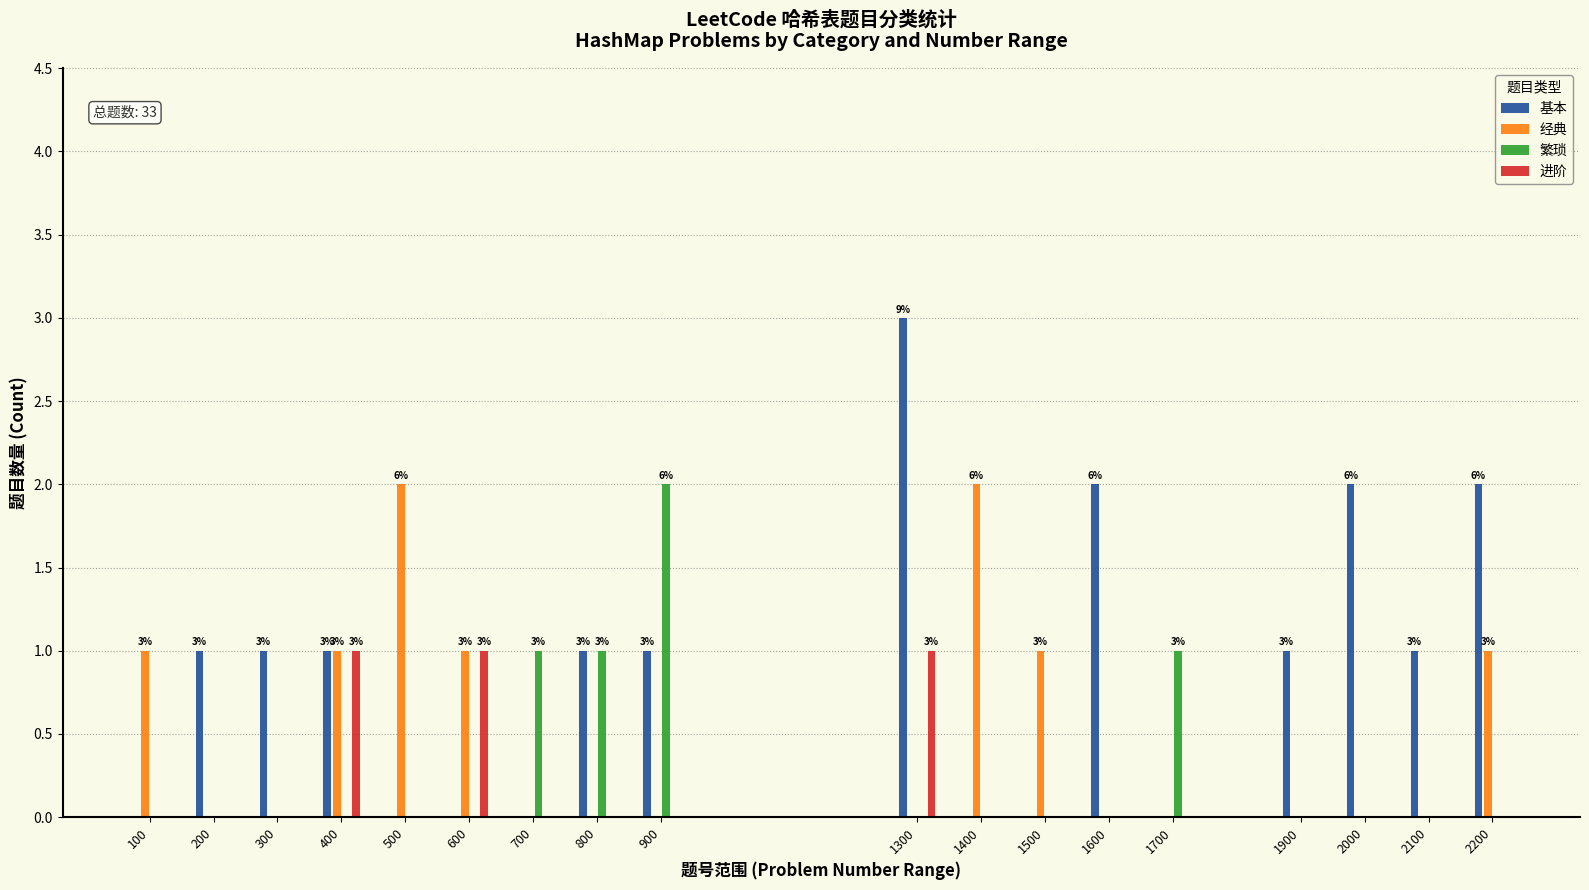

Is the value of 进阶 at 600 greater than the value of 繁琐 at 600?

Yes